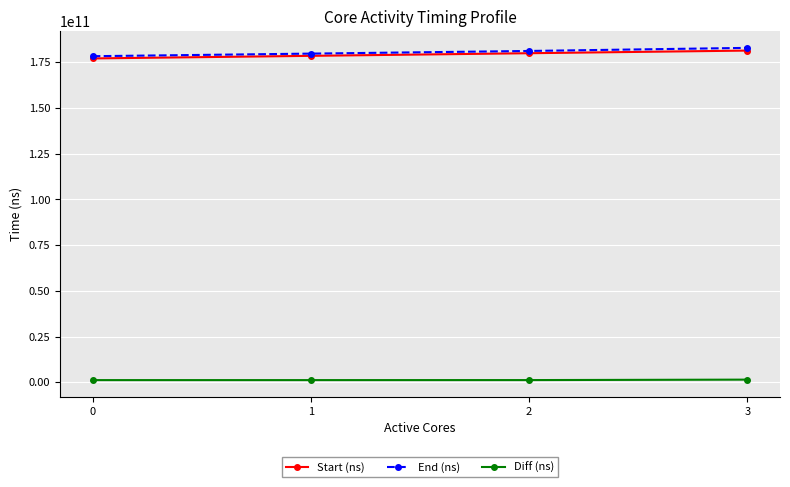

What is the value of the Diff (ns) point at the 1st from the left?

1218827042